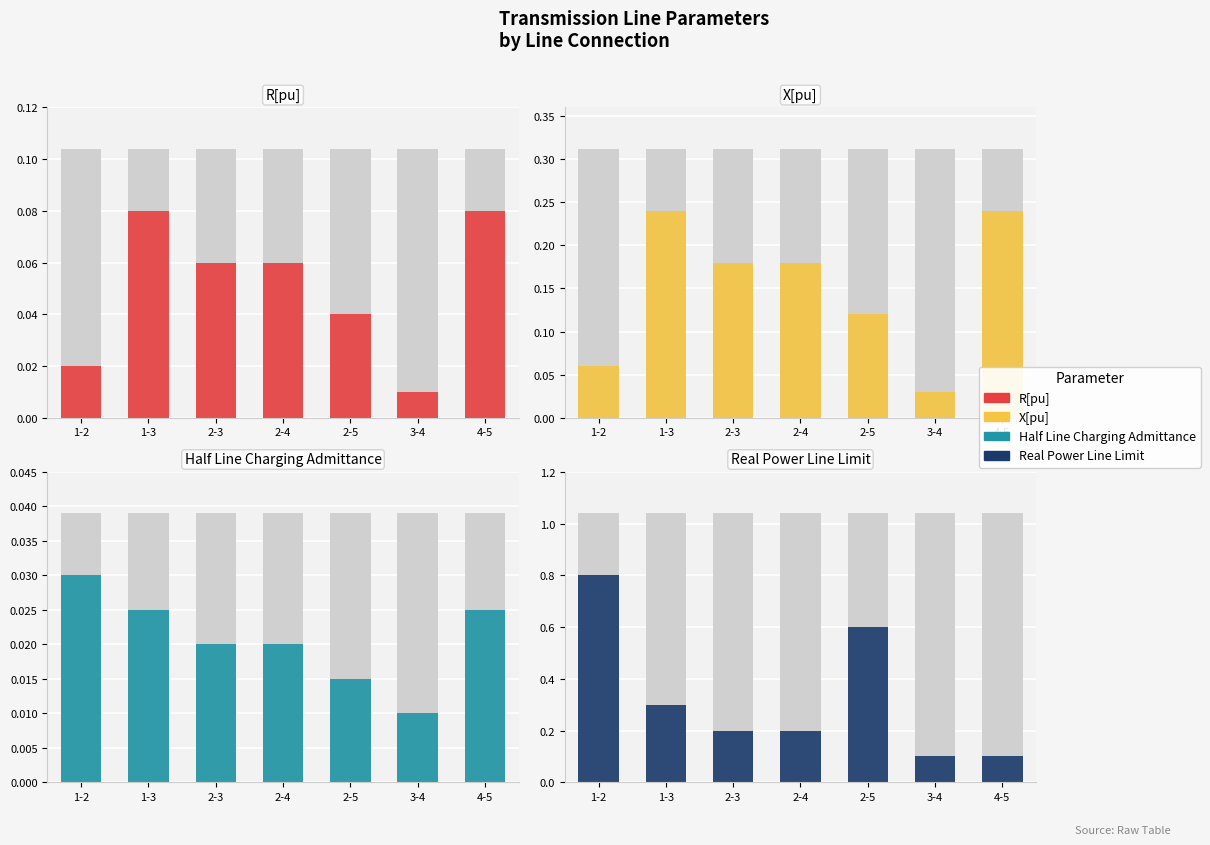

What is the label of the 3rd bar from the right?

2-5